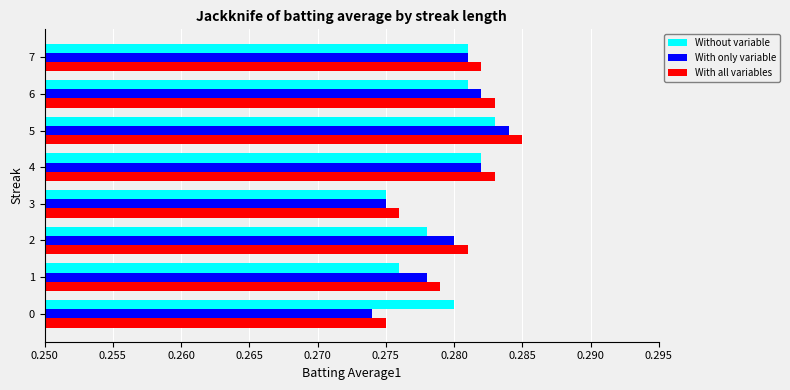

At which category is the sum across all series the highest?

5